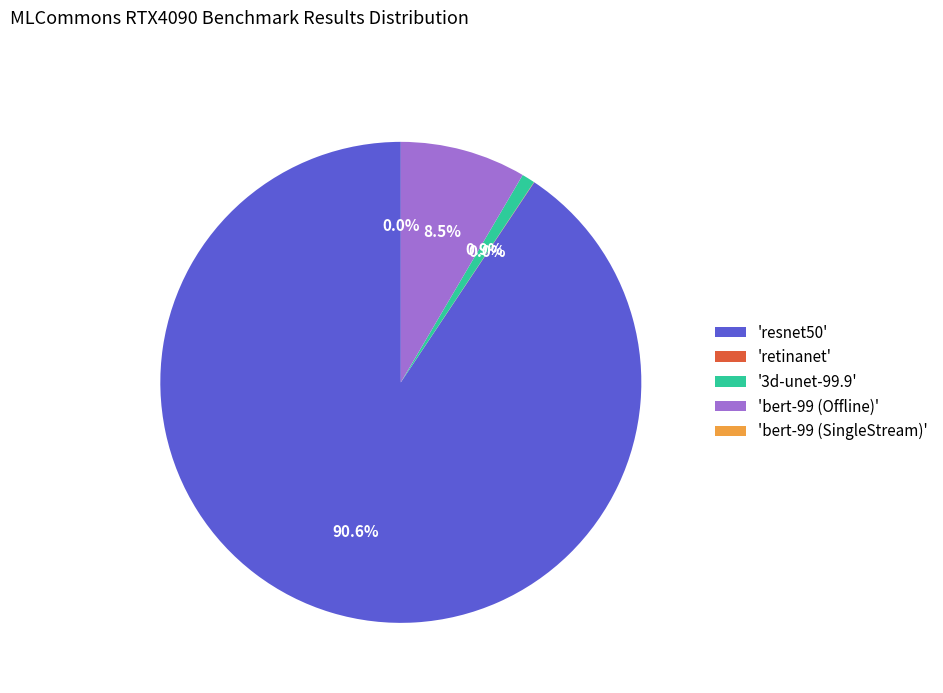

Between 'bert-99 (Offline)' and '3d-unet-99.9', which is larger?

'bert-99 (Offline)'